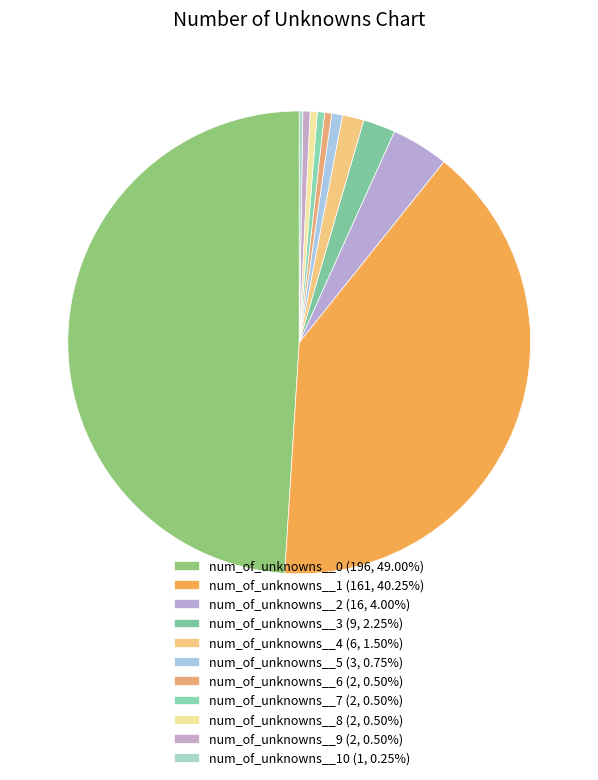

Which slice is the largest?

num_of_unknowns__0